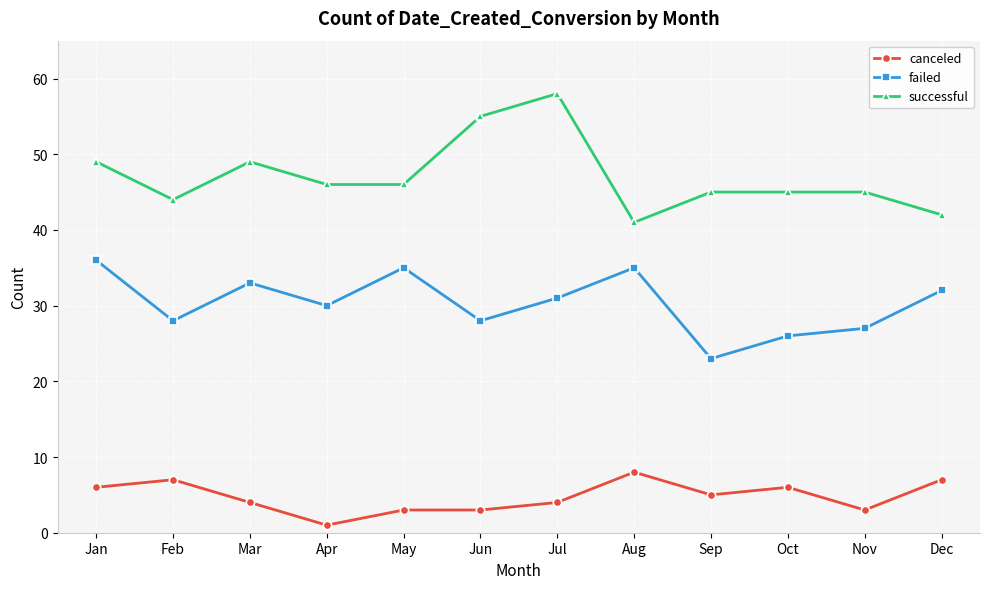

True or false: successful has more than 1 points higher than both neighbors.

True